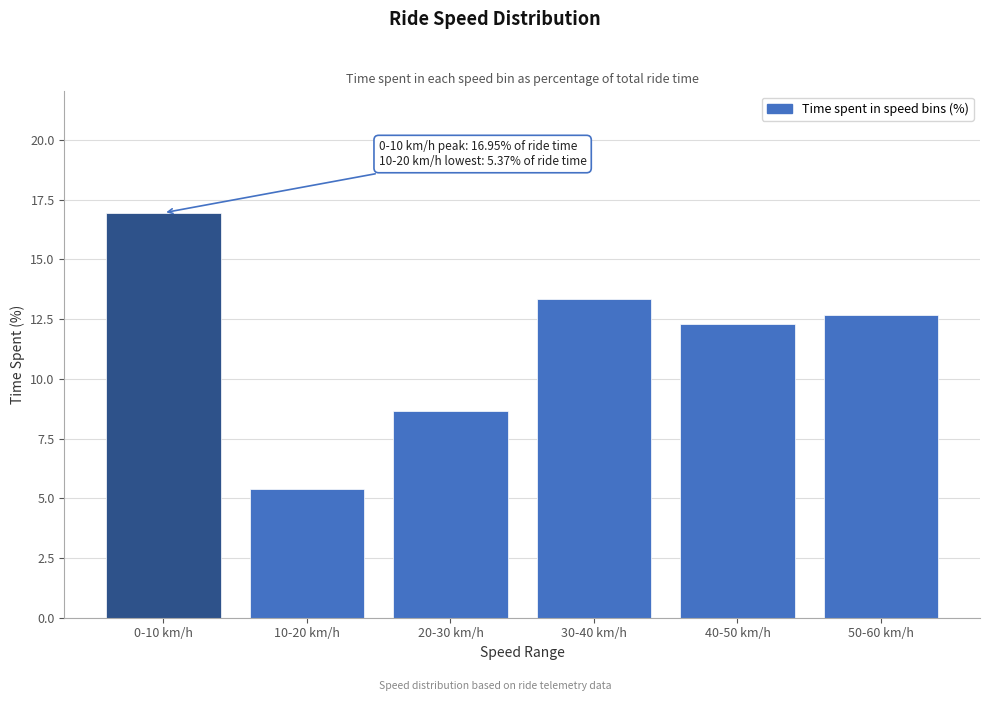

Reading left to right, extract all data points from this chart.

0-10 km/h=17.0	10-20 km/h=5.4	20-30 km/h=8.7	30-40 km/h=13.4	40-50 km/h=12.3	50-60 km/h=12.7